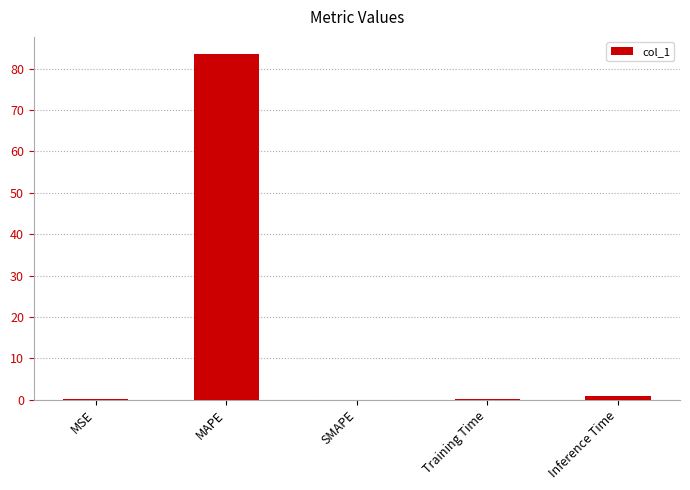

What is the sum of all values?

84.6